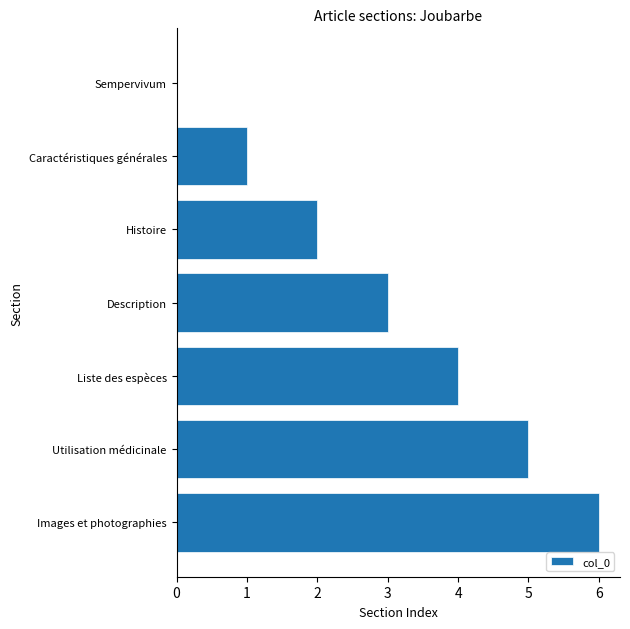

How many values are above zero?

6